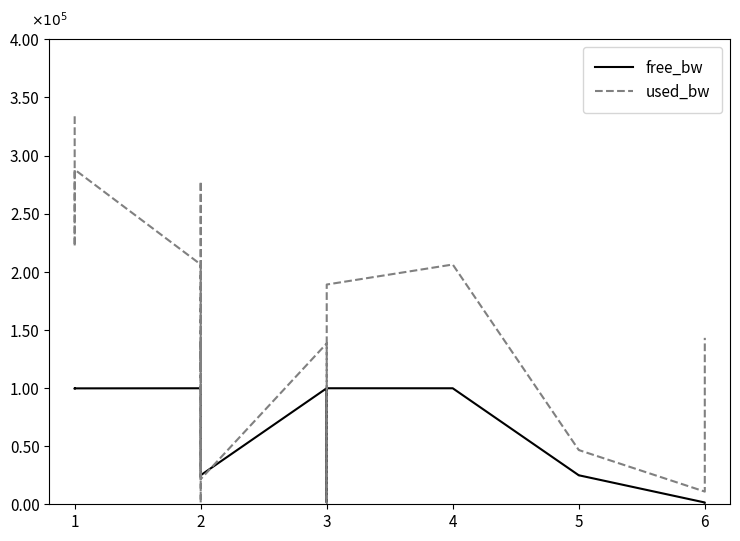

What are all the series names shown in the legend?

free_bw, used_bw